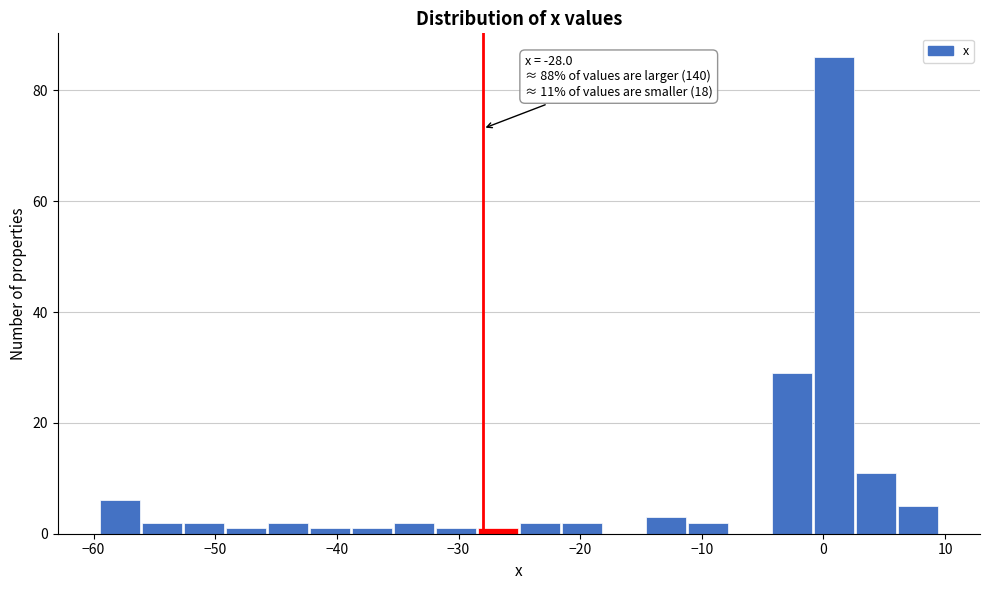

Around what value on the x-axis is the tallest bar? Give the approximate position of its centre, as read against the axis.

1